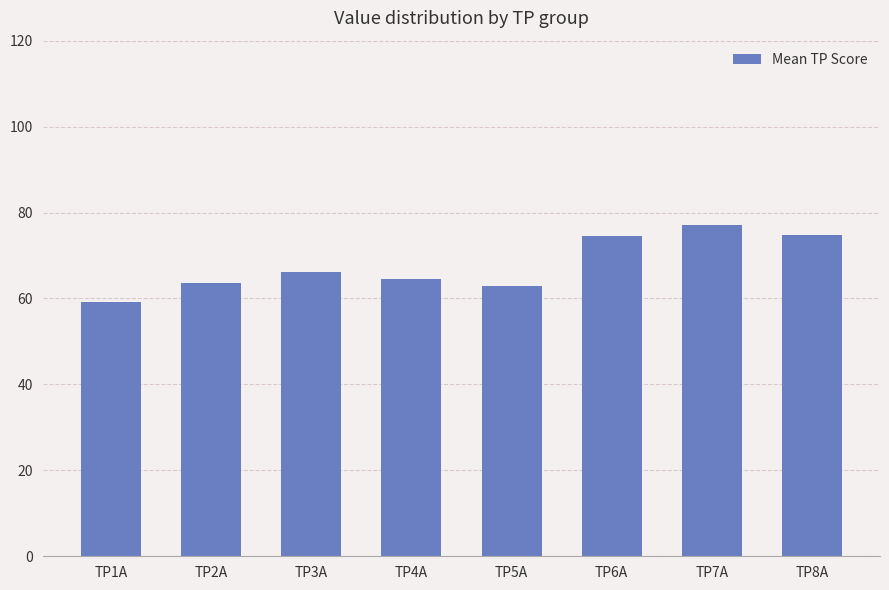

What is the value of the 2nd bar from the left?

63.7